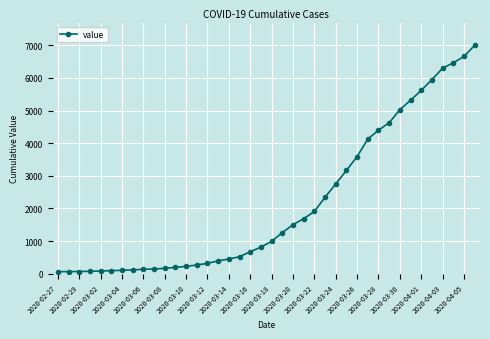

How many categories are shown in the chart?

40